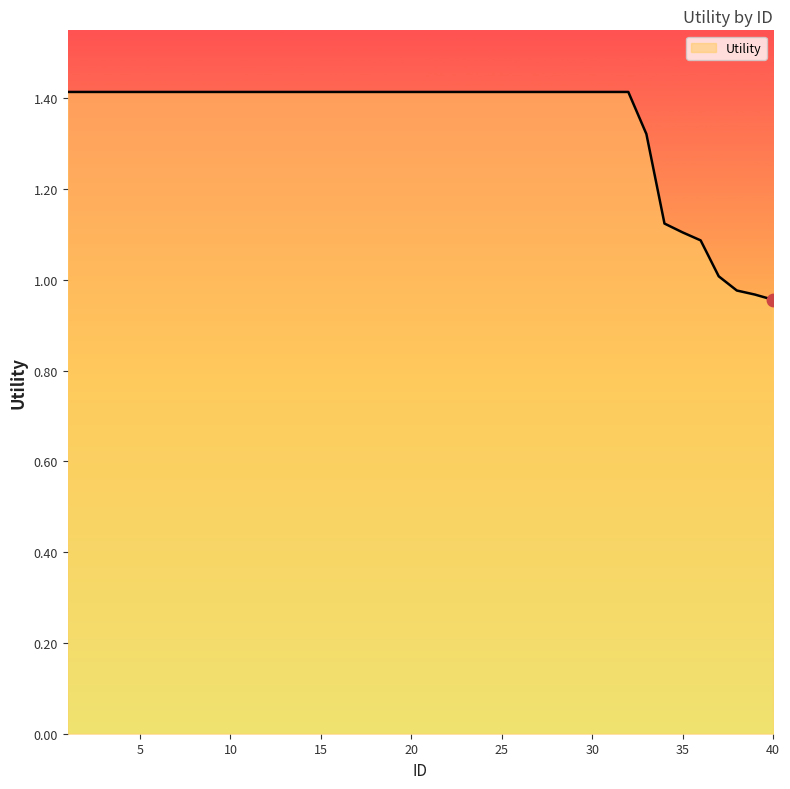

What is the maximum value shown in the chart?

1.4